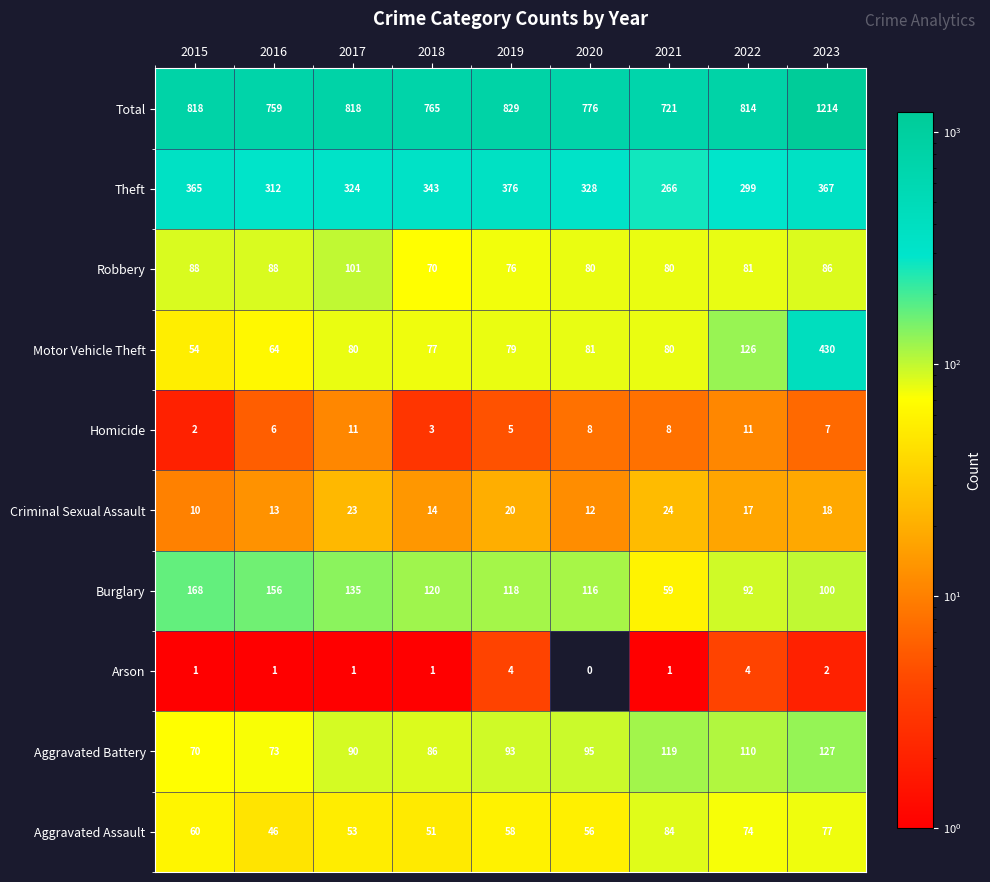

At which category does the chart reach its peak across all series?

2023